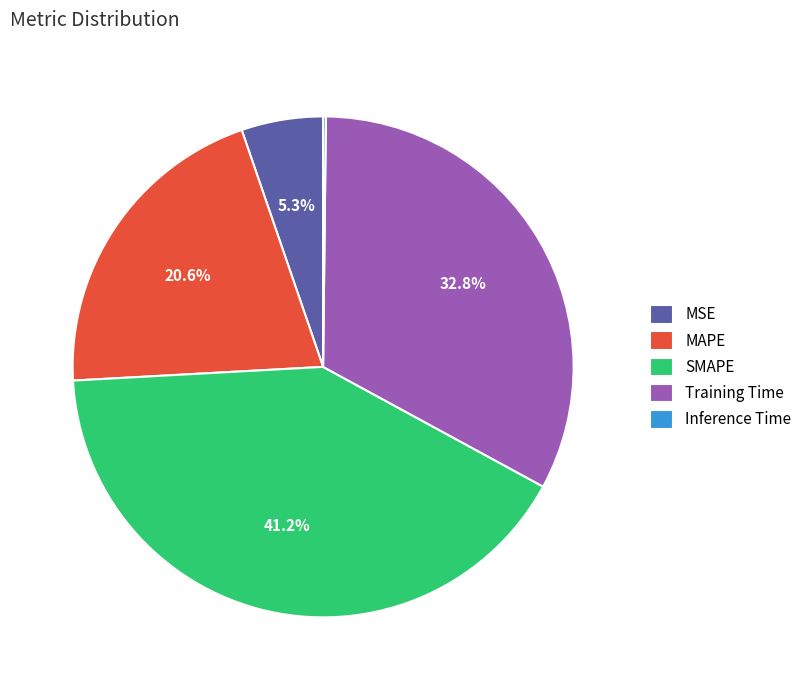

To the nearest percent, what is the difference between the largest and smallest slice percentages?

41%